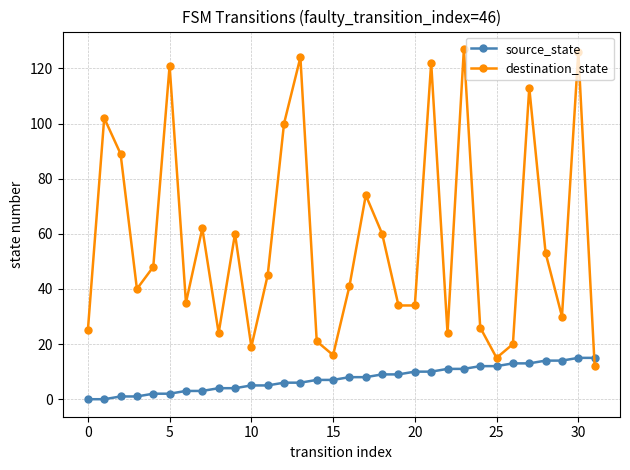

True or false: destination_state has more than 1 points higher than both neighbors.

True